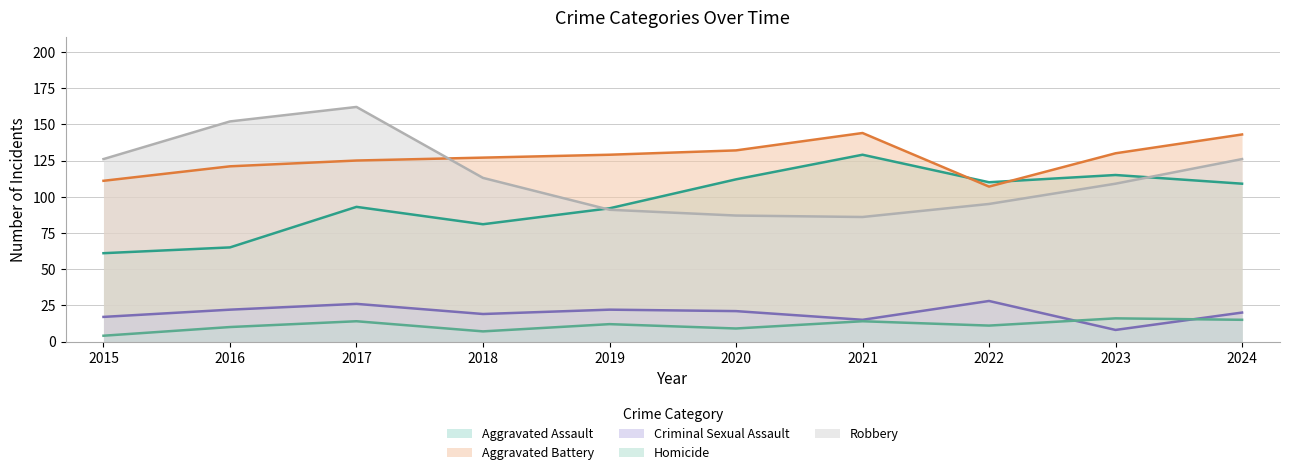

What are all the series names shown in the legend?

Aggravated Assault, Aggravated Battery, Criminal Sexual Assault, Homicide, Robbery